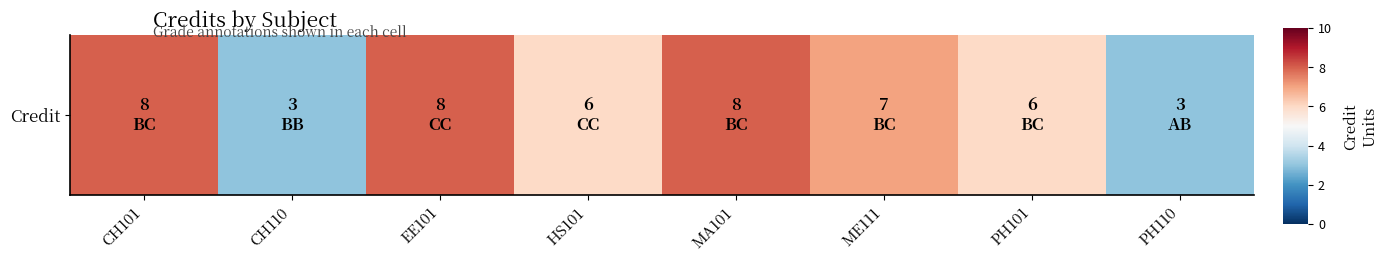

The chart shows a value of 3 at PH110. True or false?

True